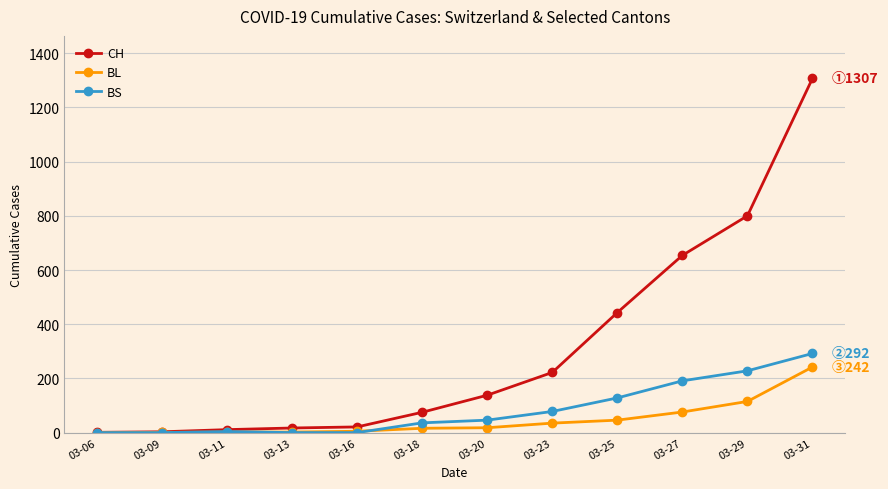

What is the spread (max minus min) of values at 03-18?

59